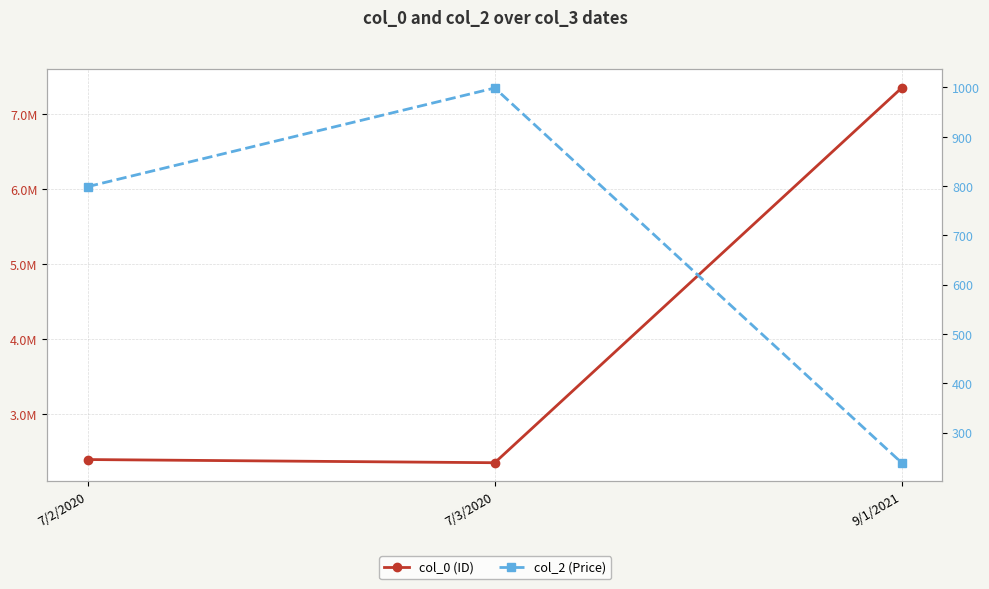

What is the sum of all col_0 (ID) values?

12084146